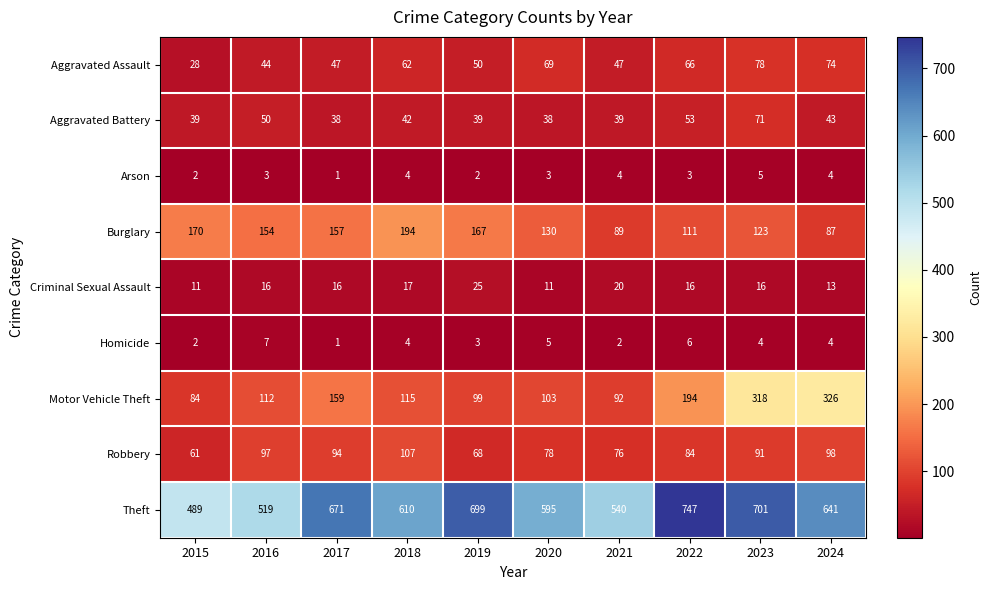

What is the total value across all series at 2019?

1152